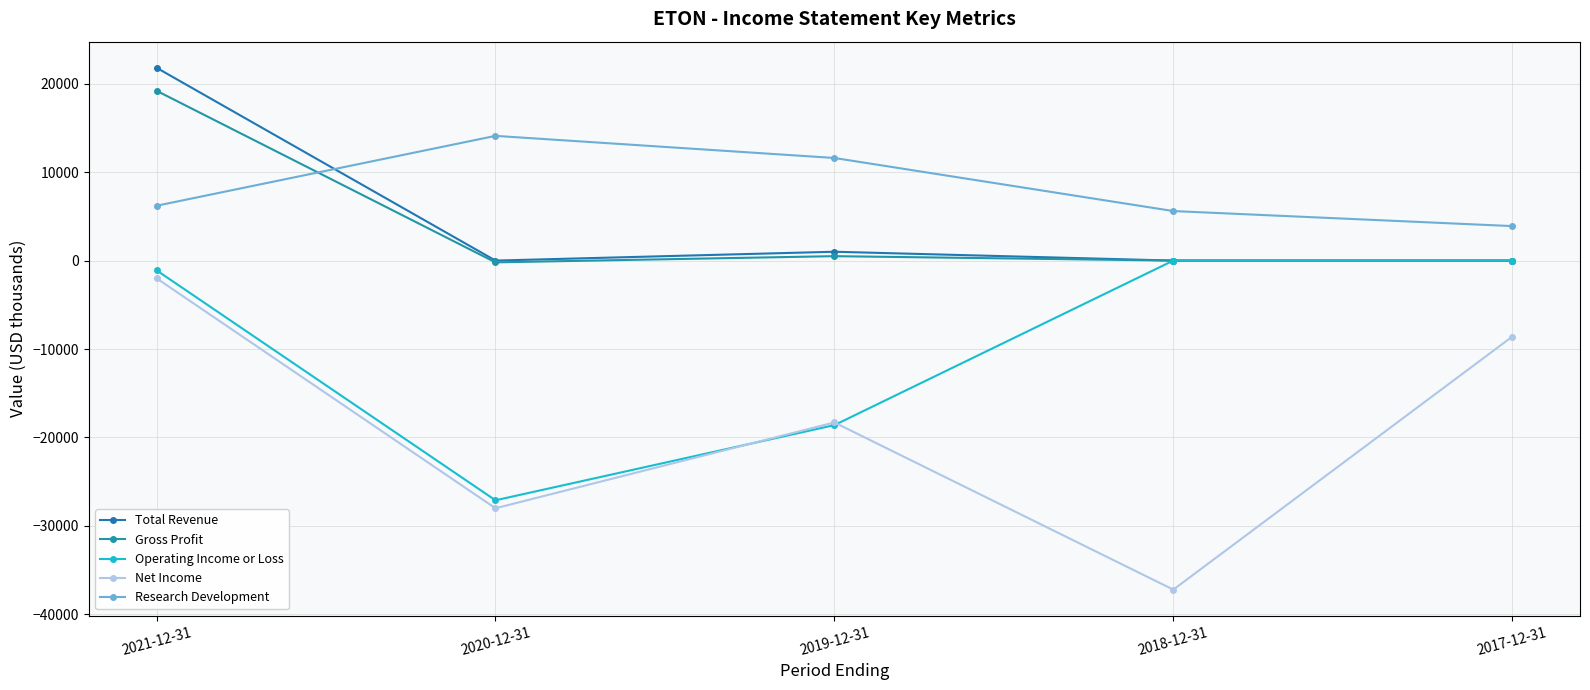

The Net Income series shows -37200 at 2018-12-31. True or false?

True